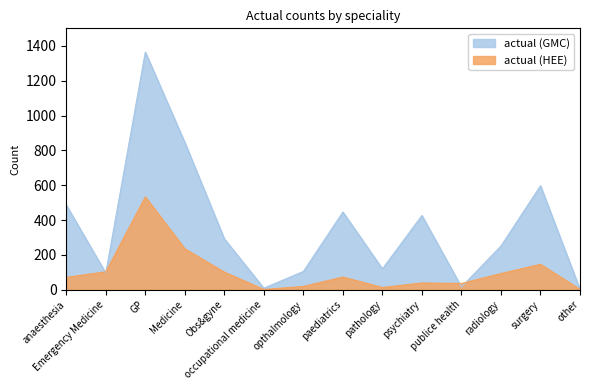

Where does the actual (HEE) series first go above 73?

Emergency Medicine